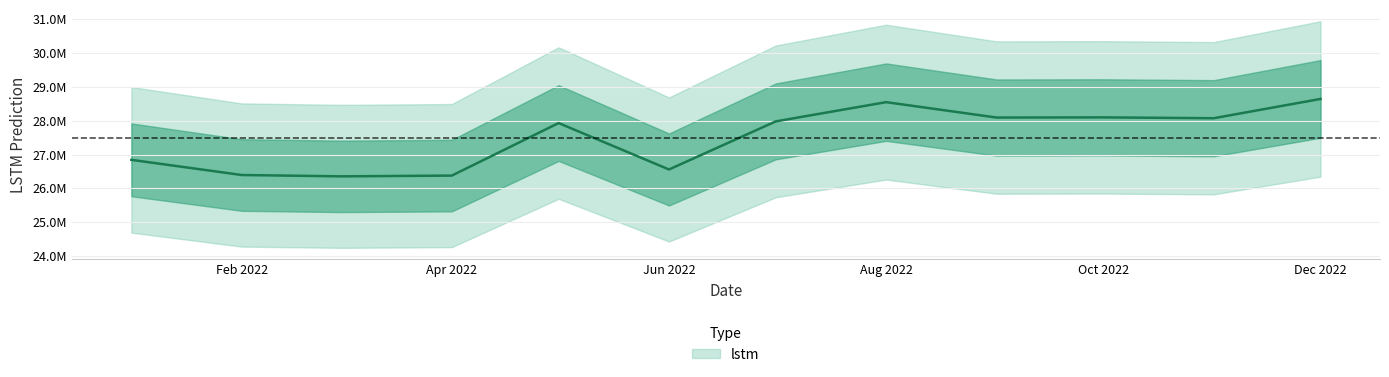

The chart shows a value of 28090276.8 at 2022-09-01. True or false?

True